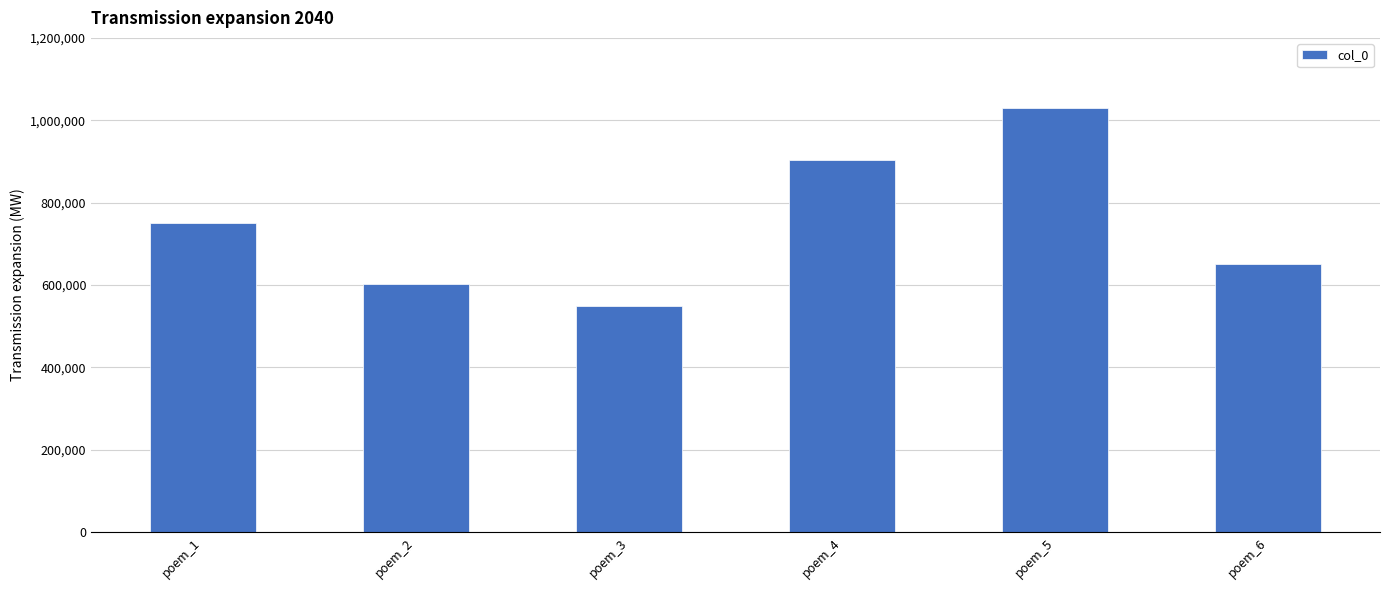

What is the value of the 4th bar from the left?

903160